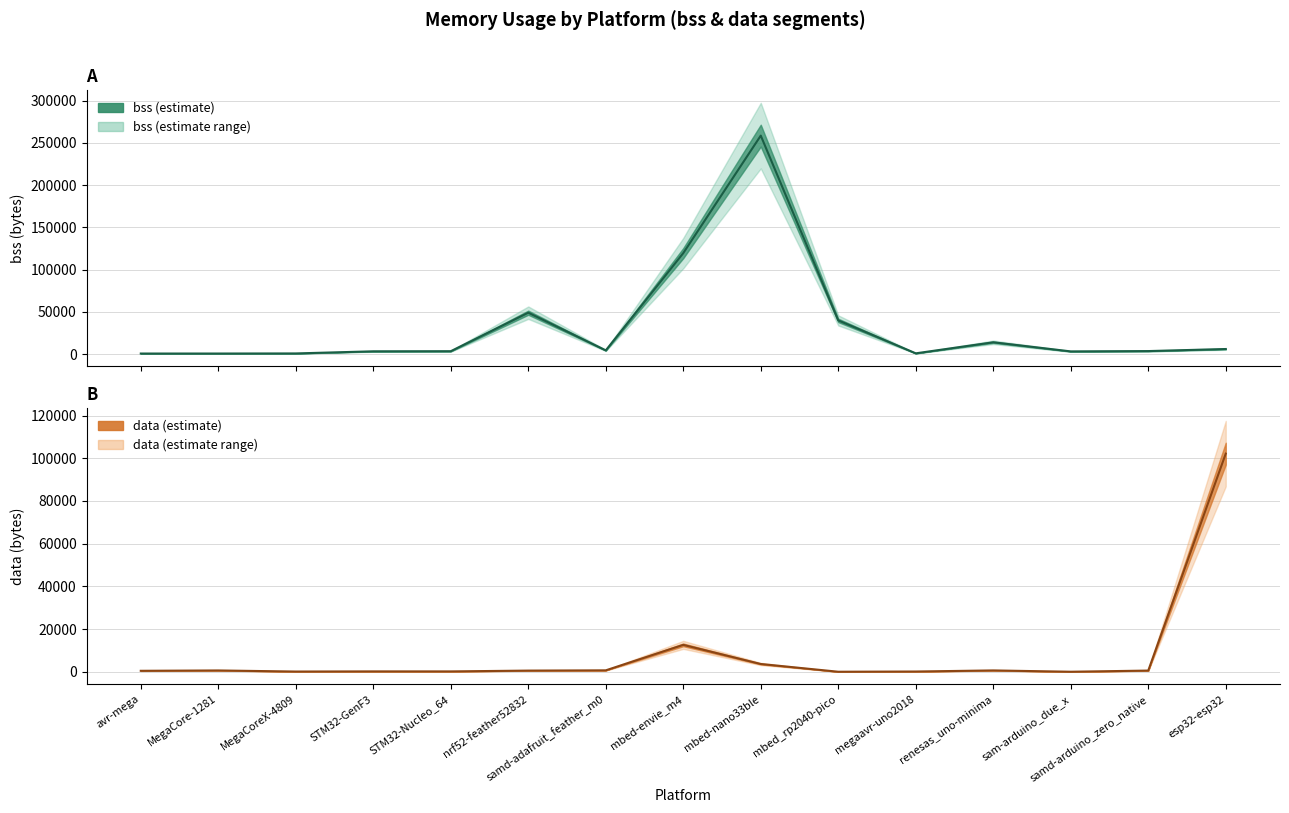

Which series ends up on top after the final intersection of bss and data?

data